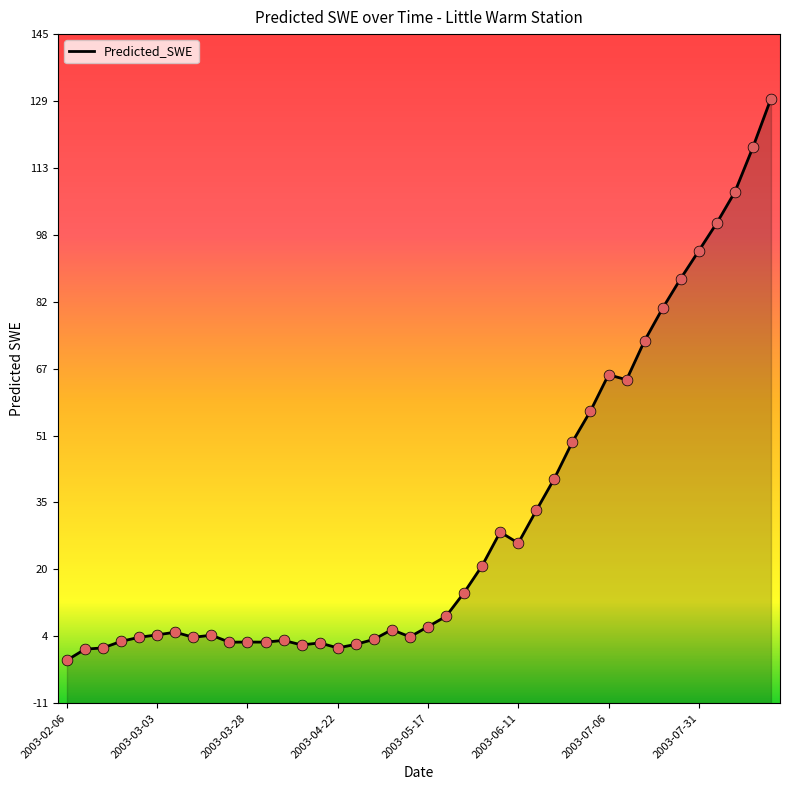

What is the change in value from 2003-04-17 to 2003-05-12?

+1.4